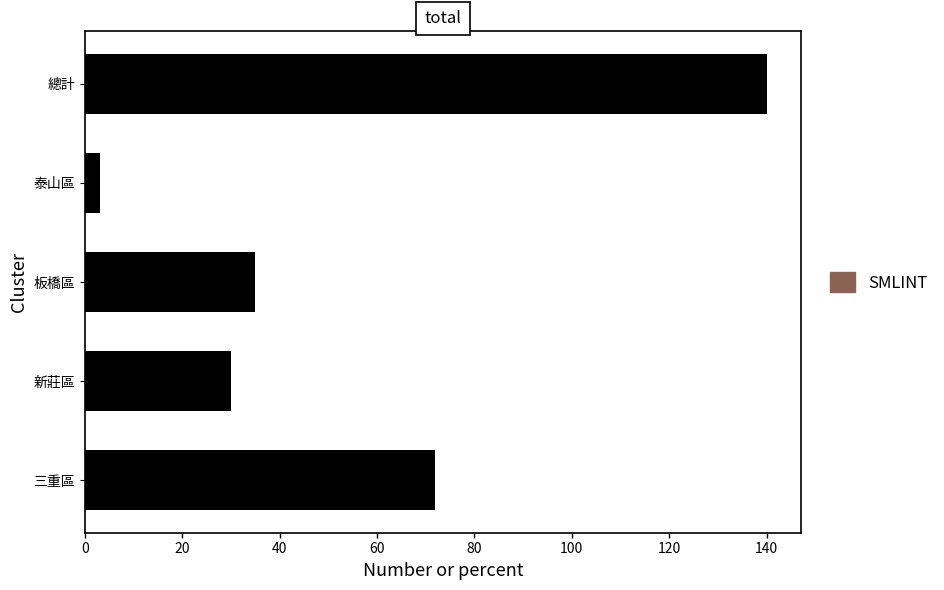

At which category does the chart reach its minimum across all series?

泰山區